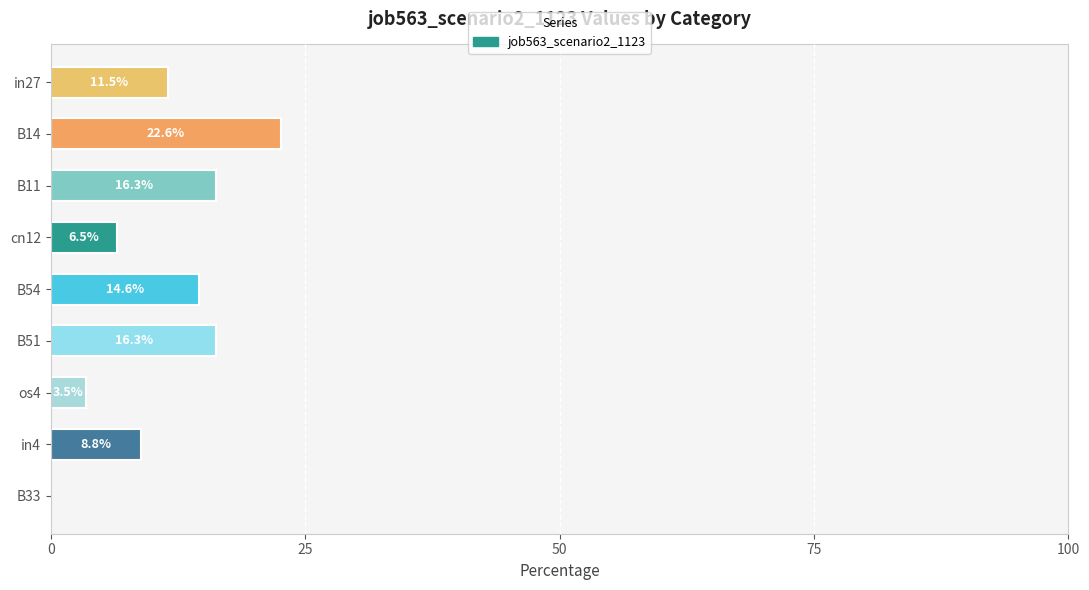

Count the number of data series in this chart.

1